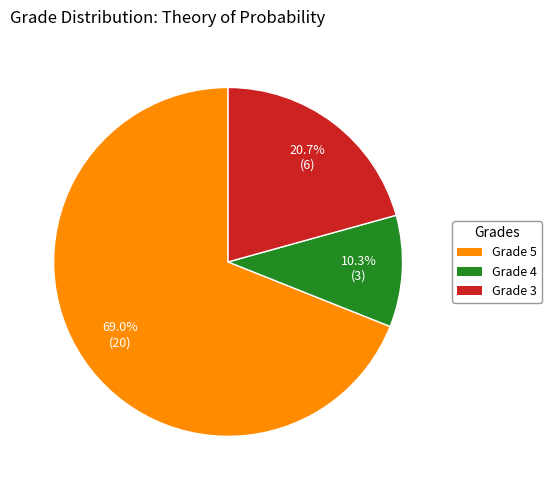

Rank the categories by value from highest to lowest.

Grade 5, Grade 3, Grade 4